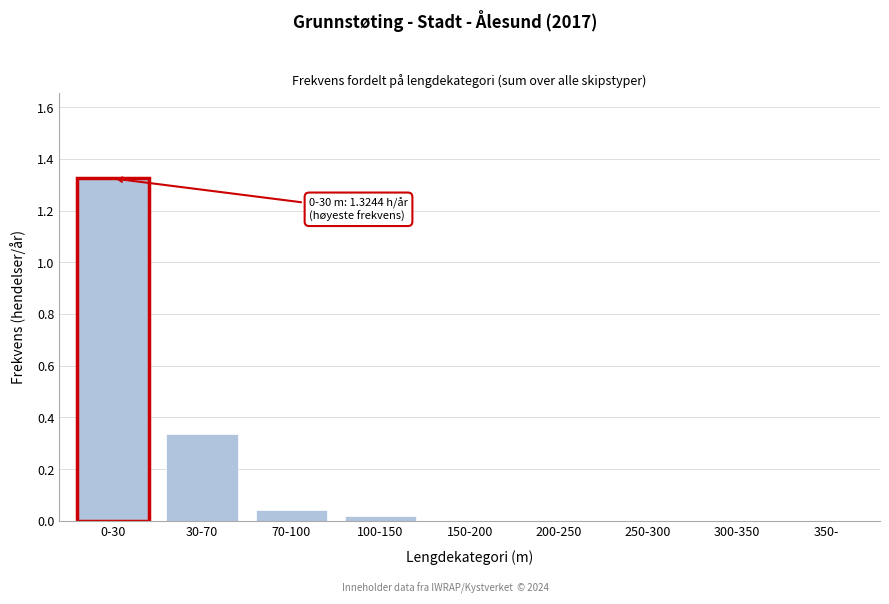

What is the sum of all values?

1.7